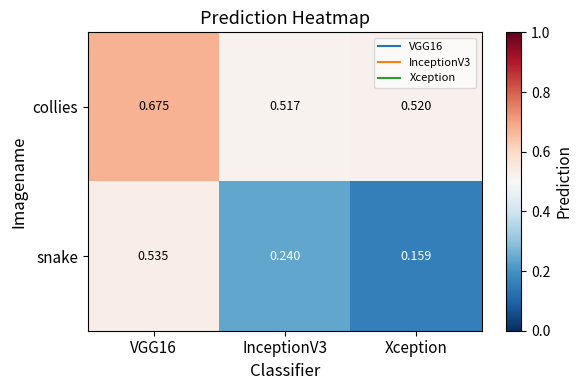

Rank the series by their maximum value, from highest to lowest.

collies, snake